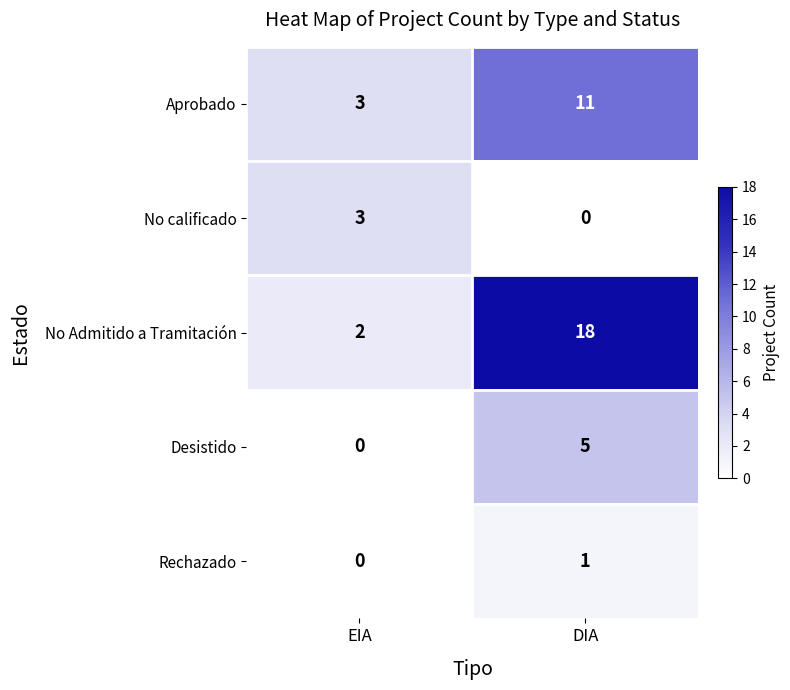

Reading right to left, extract all data points from this chart.

Aprobado: 11	3
No calificado: 0	3
No Admitido a Tramitación: 18	2
Desistido: 5	0
Rechazado: 1	0